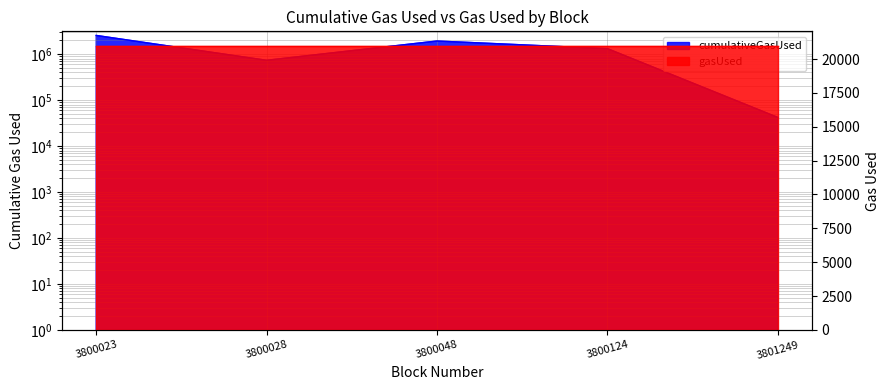

List the labels in order of value, smallest first.

3801249, 3800028, 3800124, 3800048, 3800023